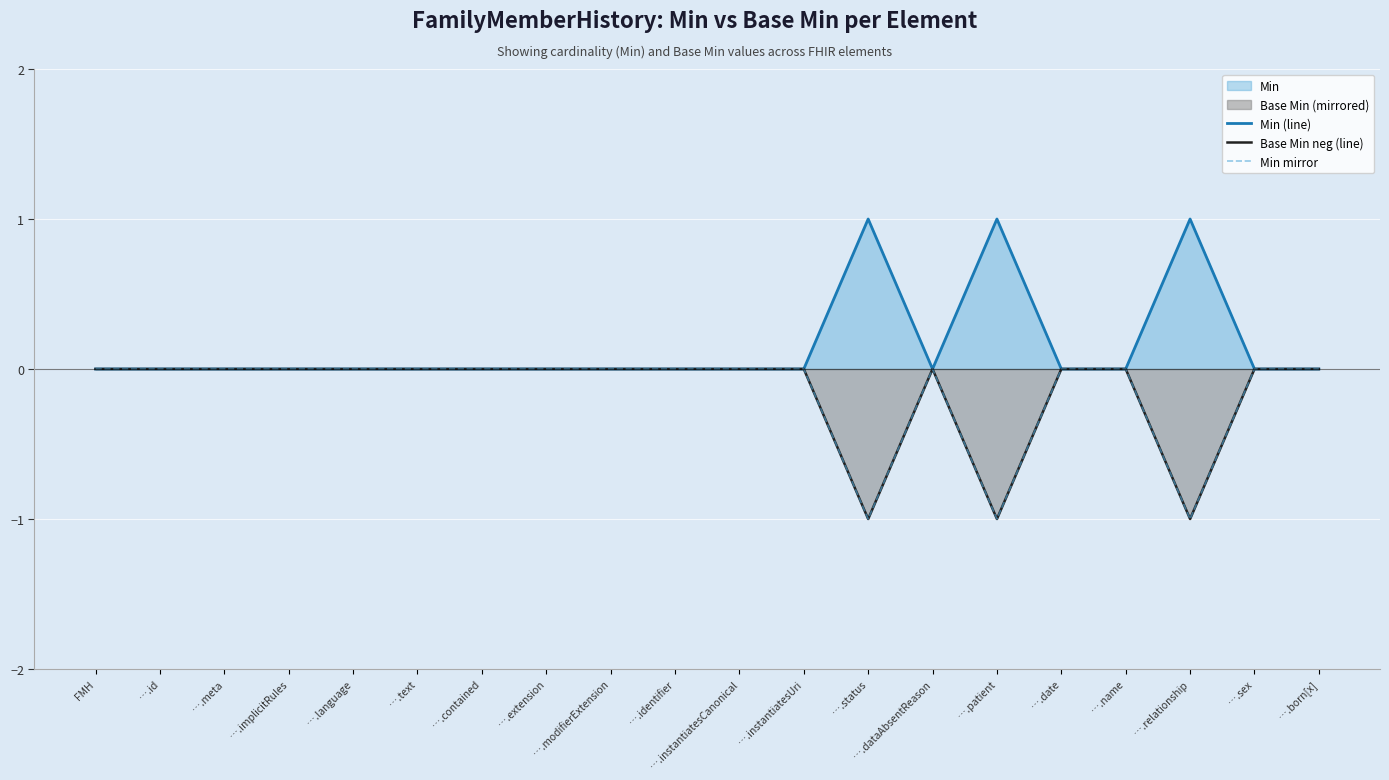

Which series has the largest total across all categories?

Min (line)